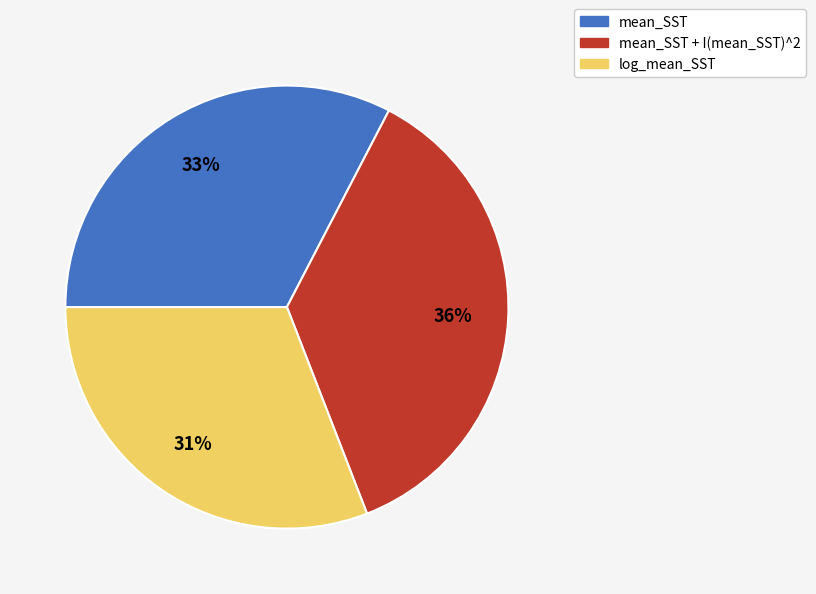

To the nearest percent, what is the average slice percentage?

33%